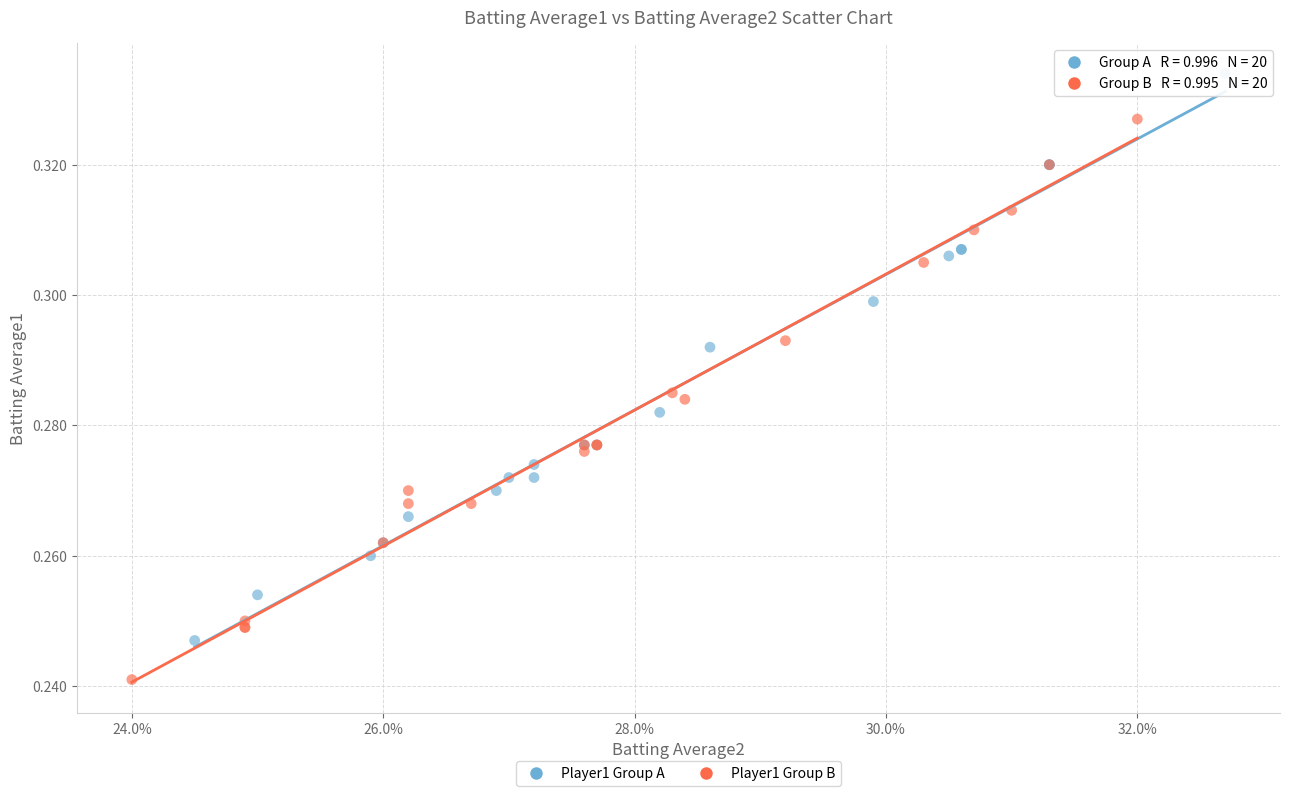

Which series reaches the maximum Y coordinate?

Player1 Group A